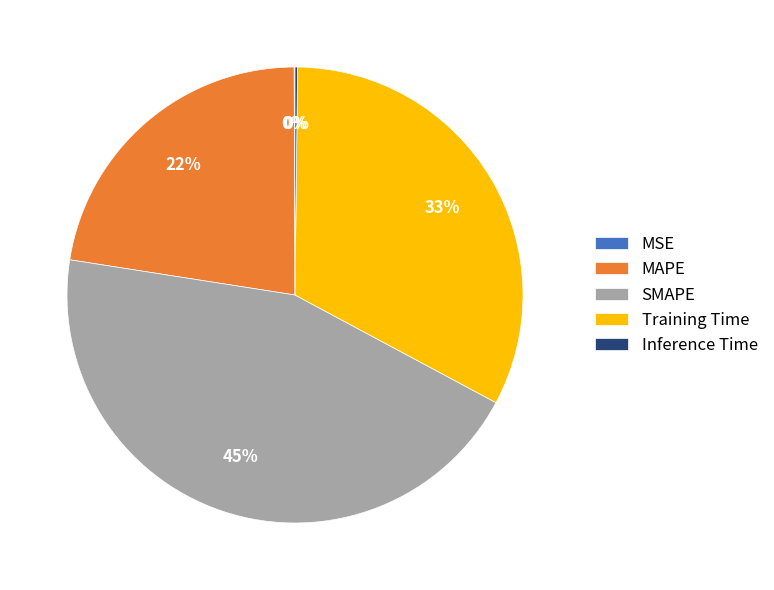

To the nearest percent, what is the difference between the SMAPE and Training Time slice percentages?

12%